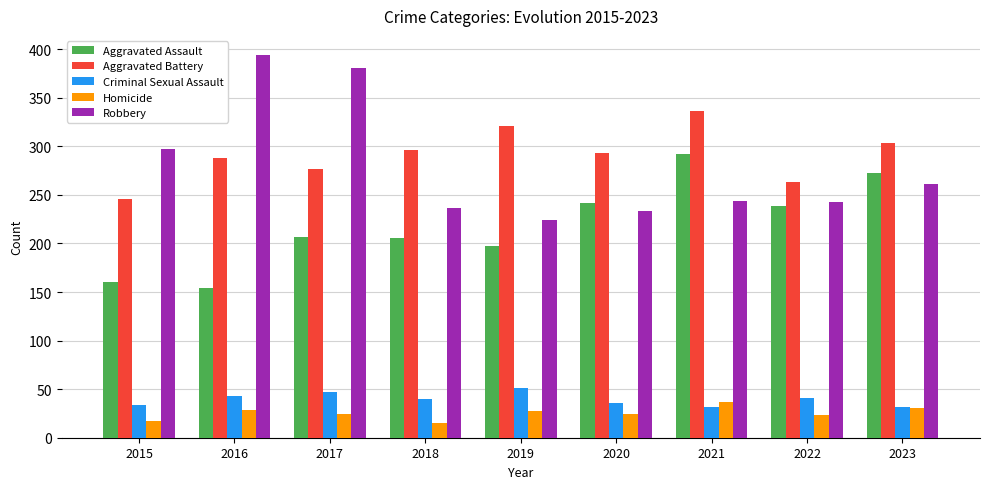

At how many categories does at least one series exceed 92?

9